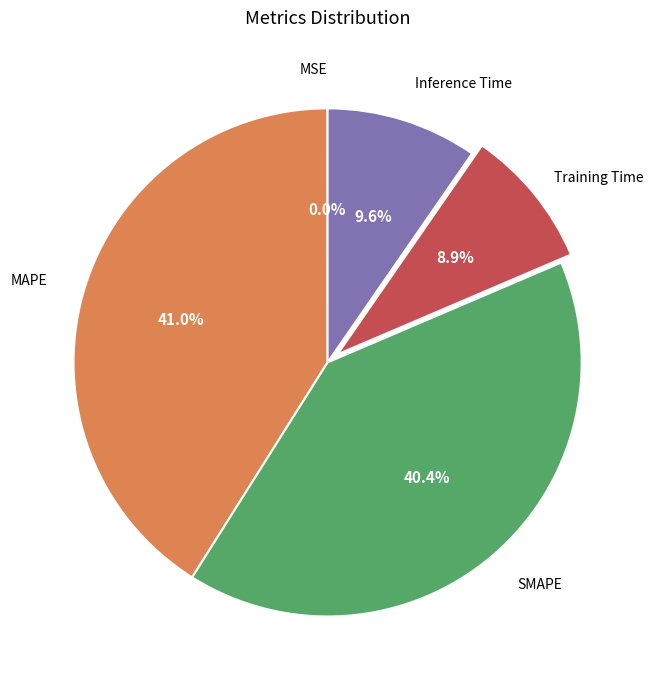

What is the ratio of the value at MAPE to the value at SMAPE?

1.0